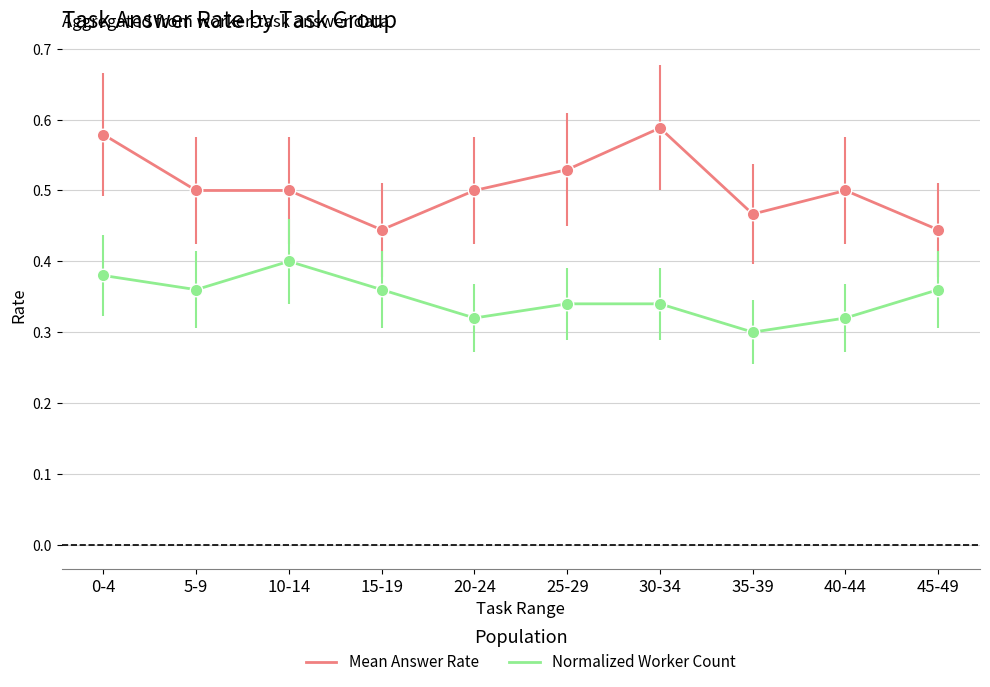

At which category is the sum across all series the highest?

0-4